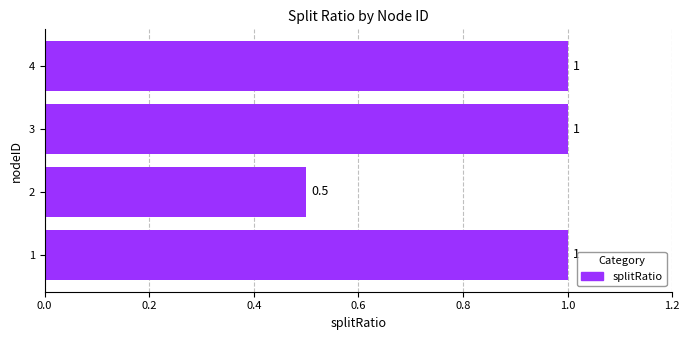

Count the values in the range 1 to 2.

3